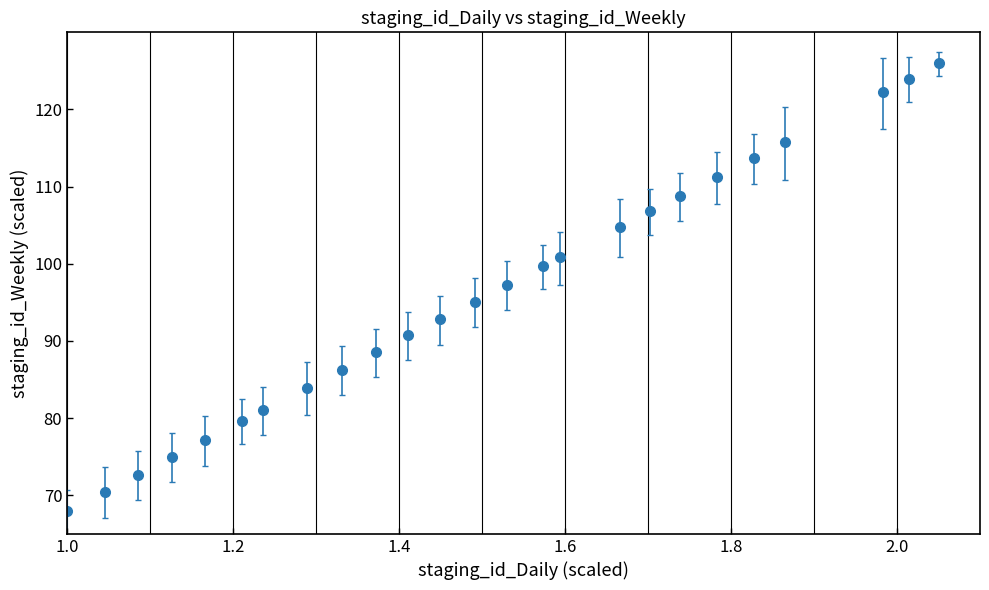

What is the value of the 6th point from the left?

79.7